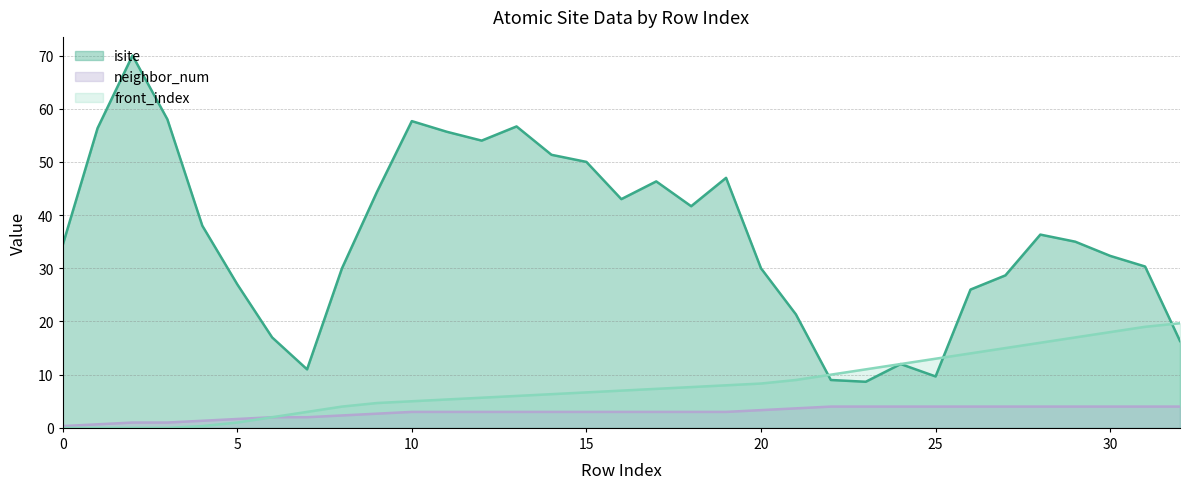

What value does the front_index series have at 7?

3.0